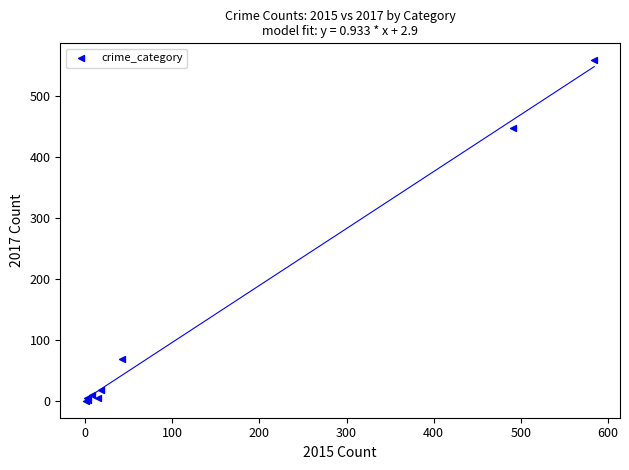

What Y value in the scatter plot is closest to 279?

447